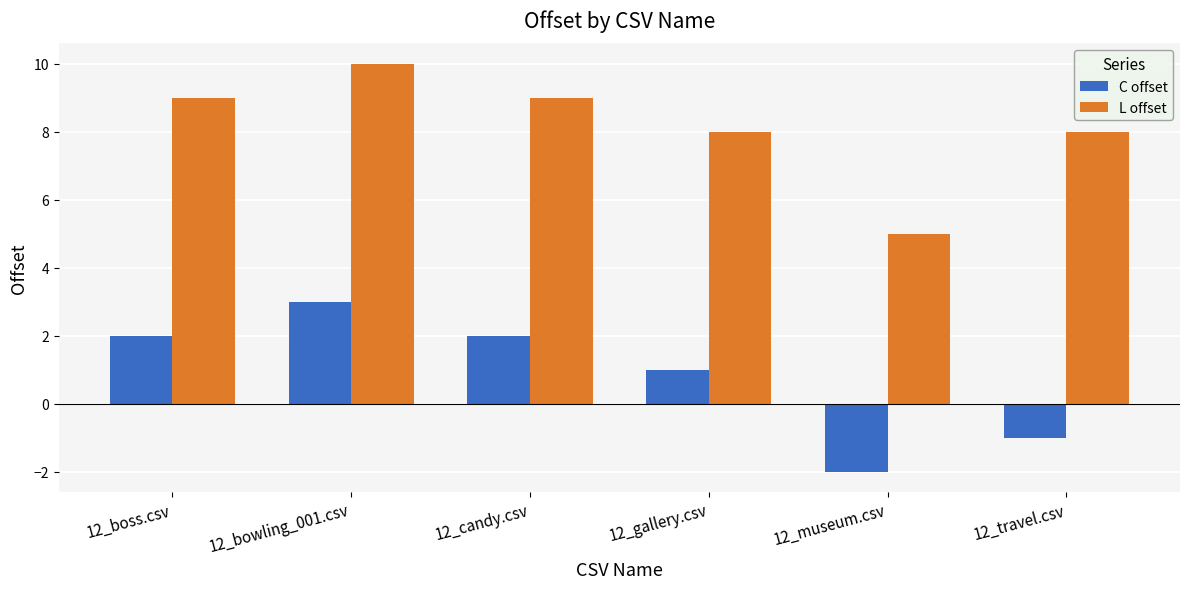

Rank the series by their average value, from lowest to highest.

C offset, L offset